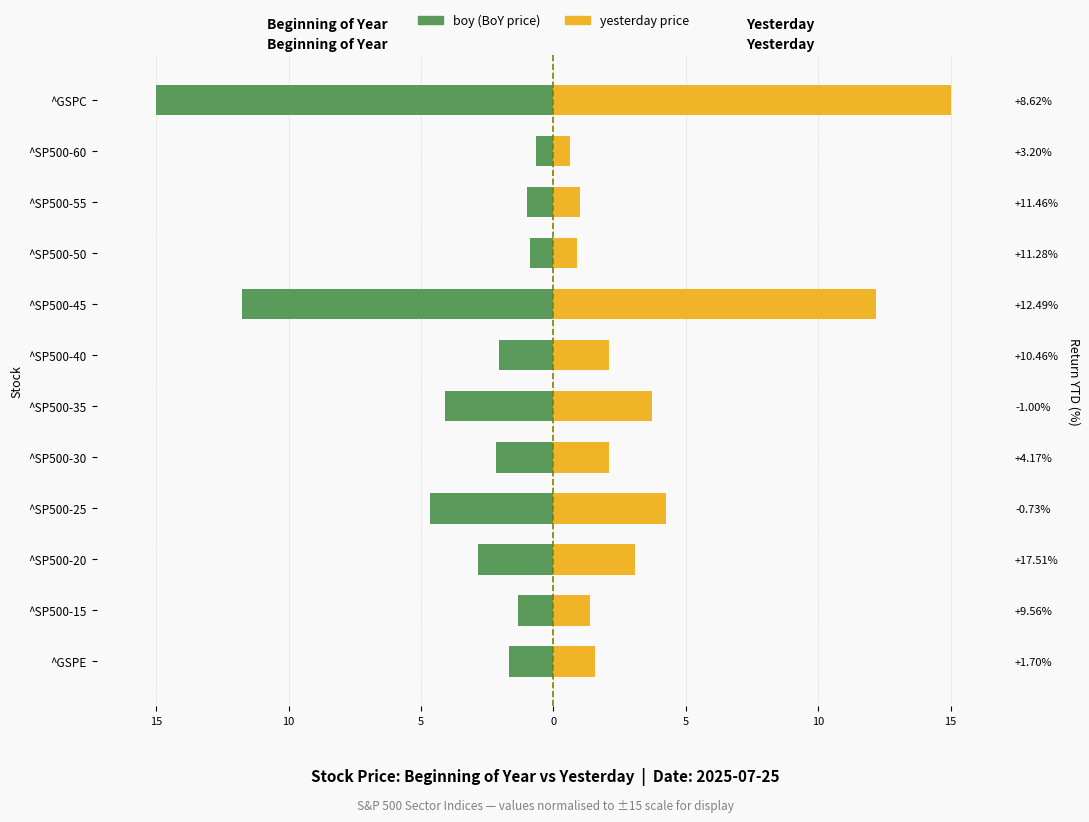

What is the difference between the maximum and minimum values in the yesterday series?

14.4